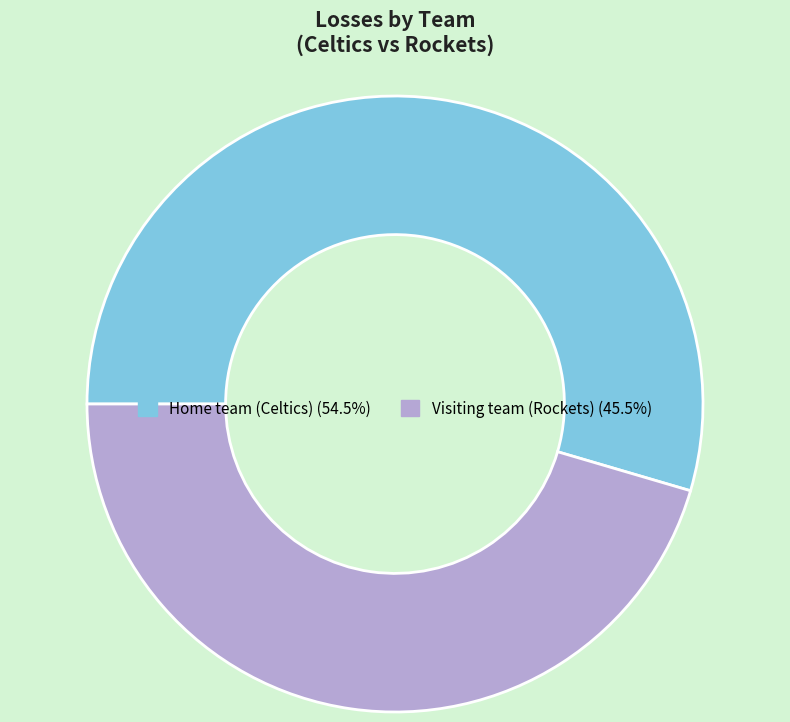

Is it true that Home team (Celtics) is 55% of the pie?

True